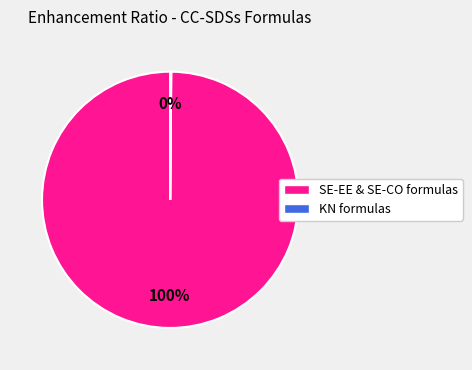

What percentage is the SE-EE & SE-CO formulas slice, to the nearest percent?

100%